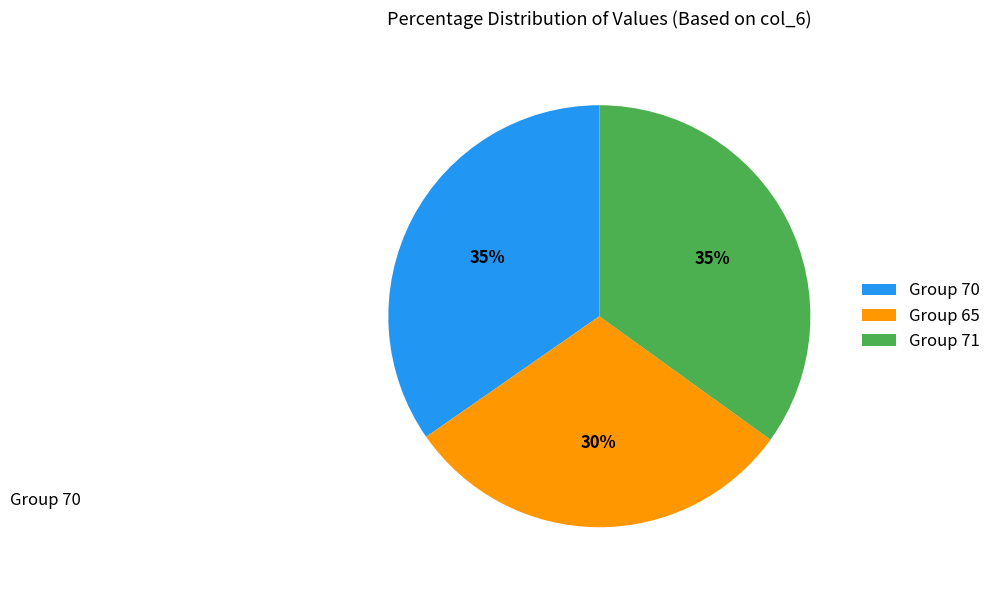

Between Group 65 and Group 70, which is larger?

Group 70